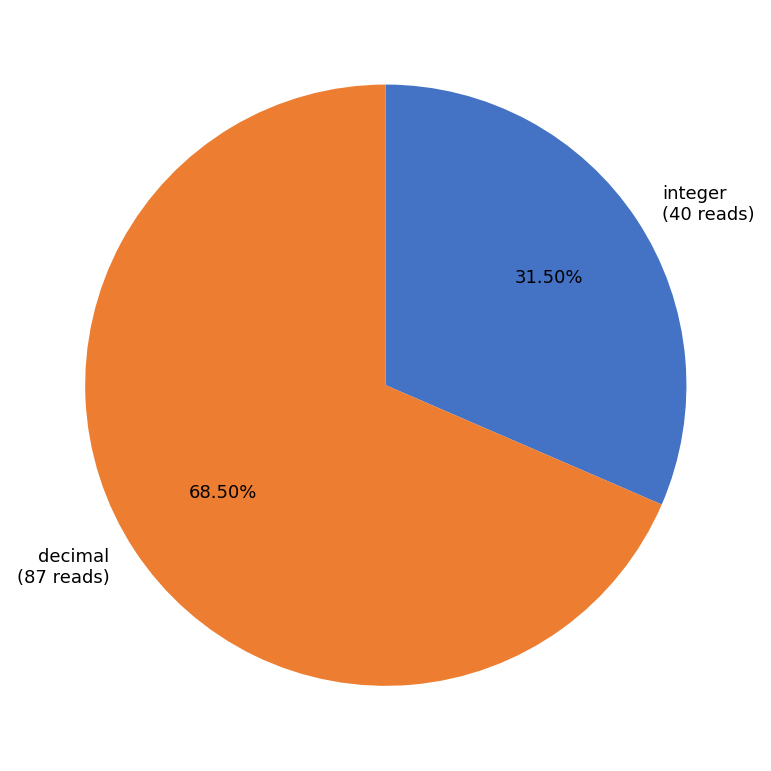

Is the sum of integer and decimal greater than half?

Yes